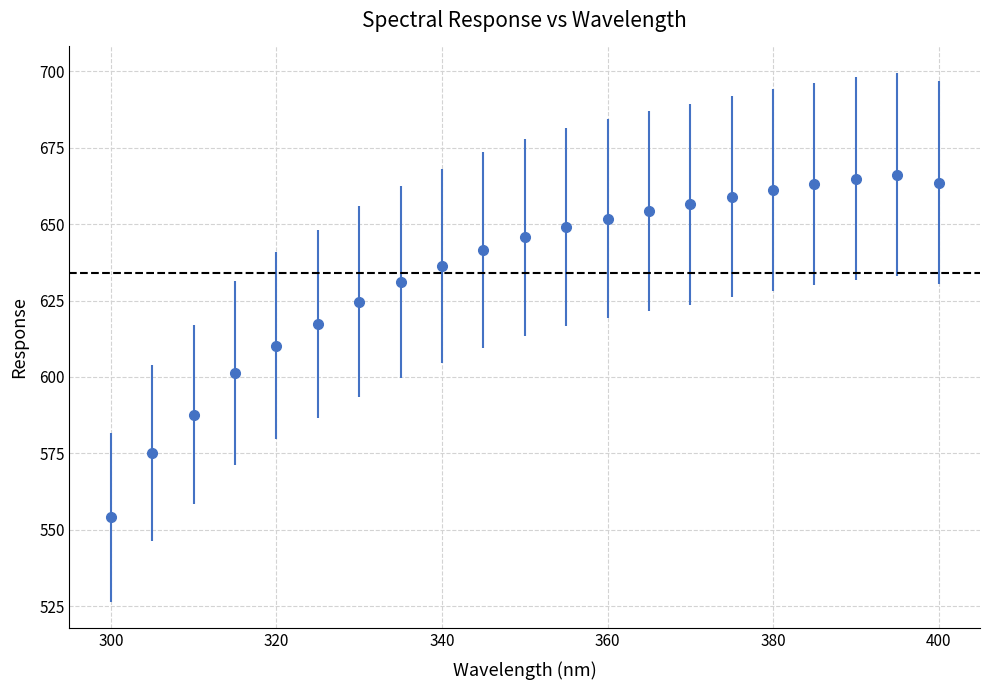

What is the greatest value displayed?

666.2